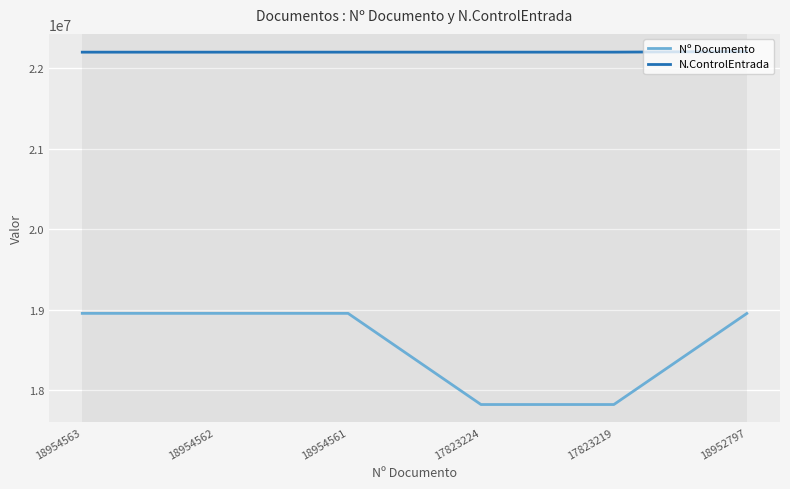

What is the sum of all N.ControlEntrada values?

133183830